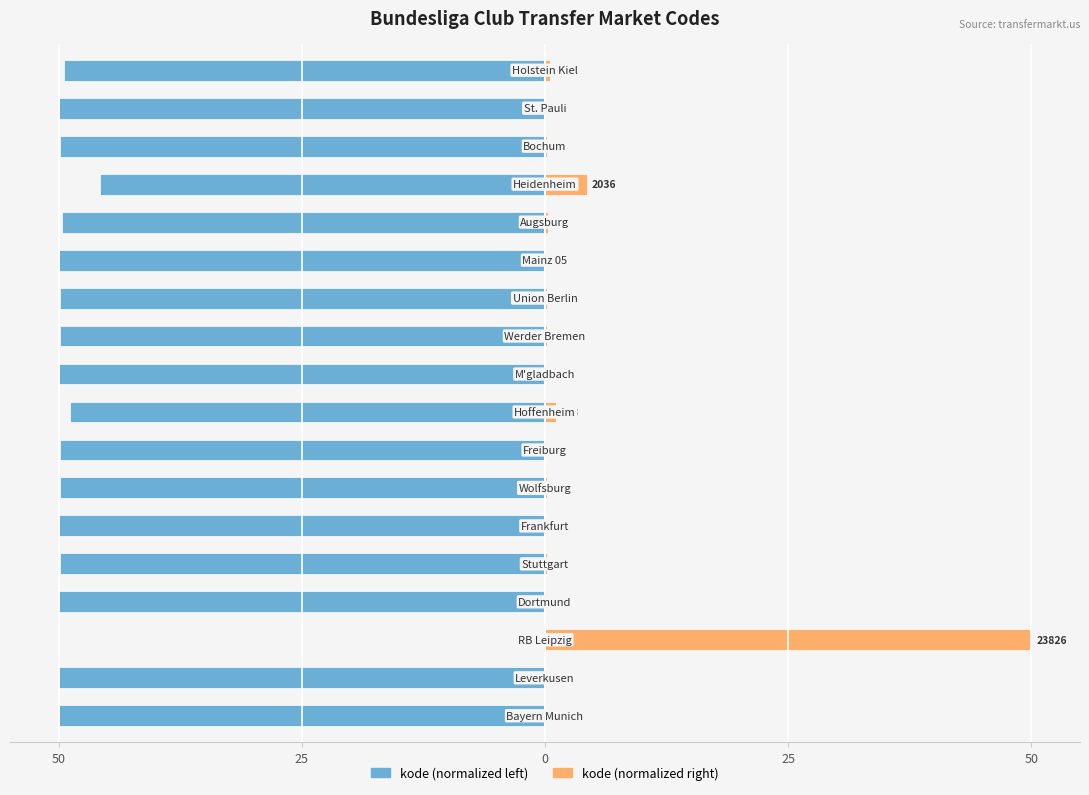

Rank the series by their average value, from lowest to highest.

kode (left scale), kode (right scale)